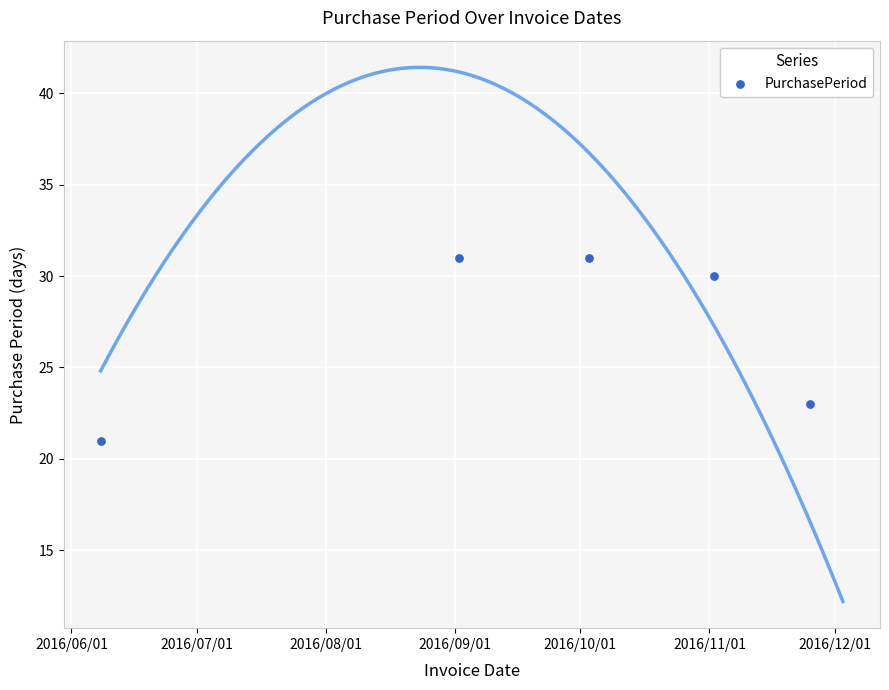

Which has a higher value, 2016/09/01 or 2016/10/01?

2016/09/01